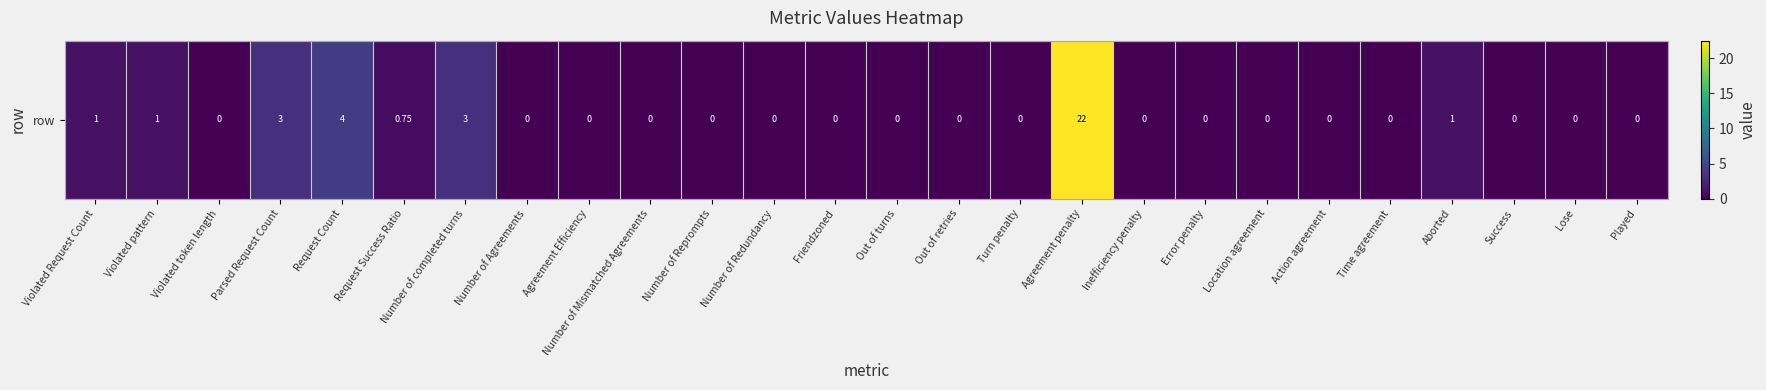

Reading right to left, extract all data points from this chart.

0.0	0.0	0.0	1.0	0.0	0.0	0.0	0.0	0.0	22.5	0.0	0.0	0.0	0.0	0.0	0.0	0.0	0.0	0.0	3.0	0.8	4.0	3.0	0.0	1.0	1.0